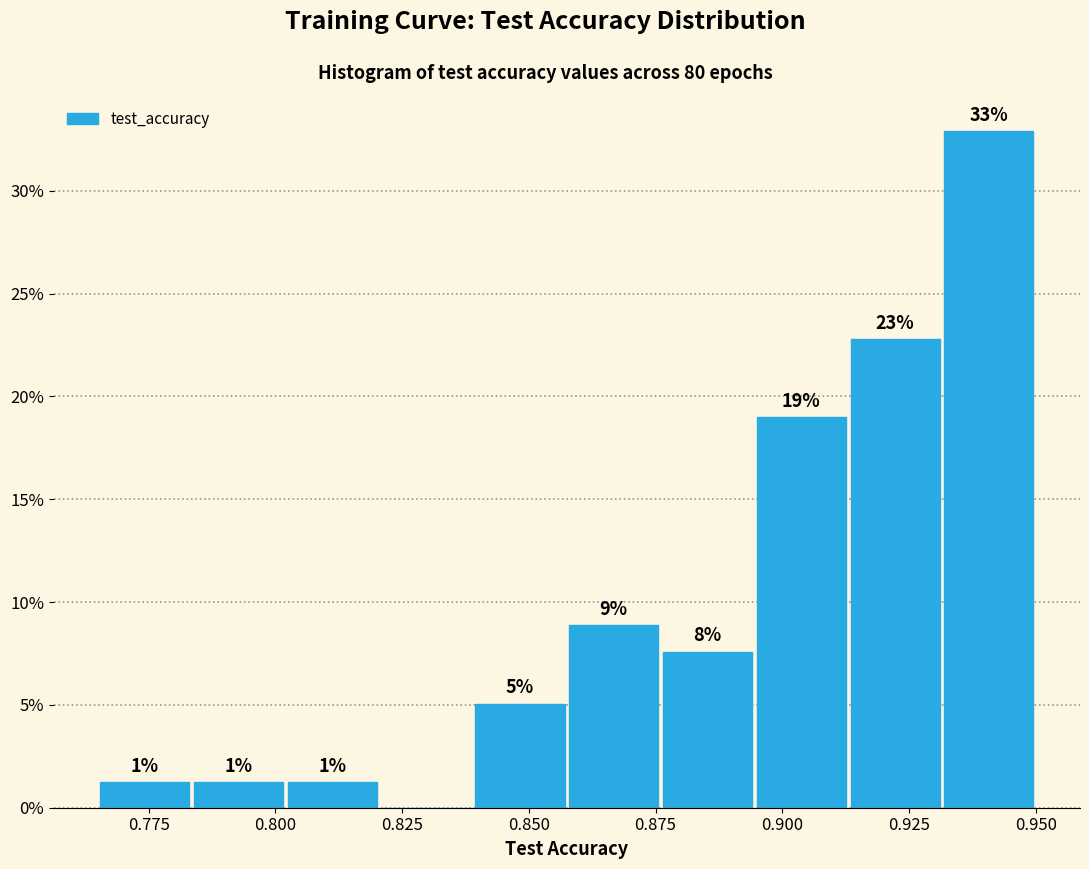

Read against the x-axis, roughly where is the centre of the tallest bar?

0.940